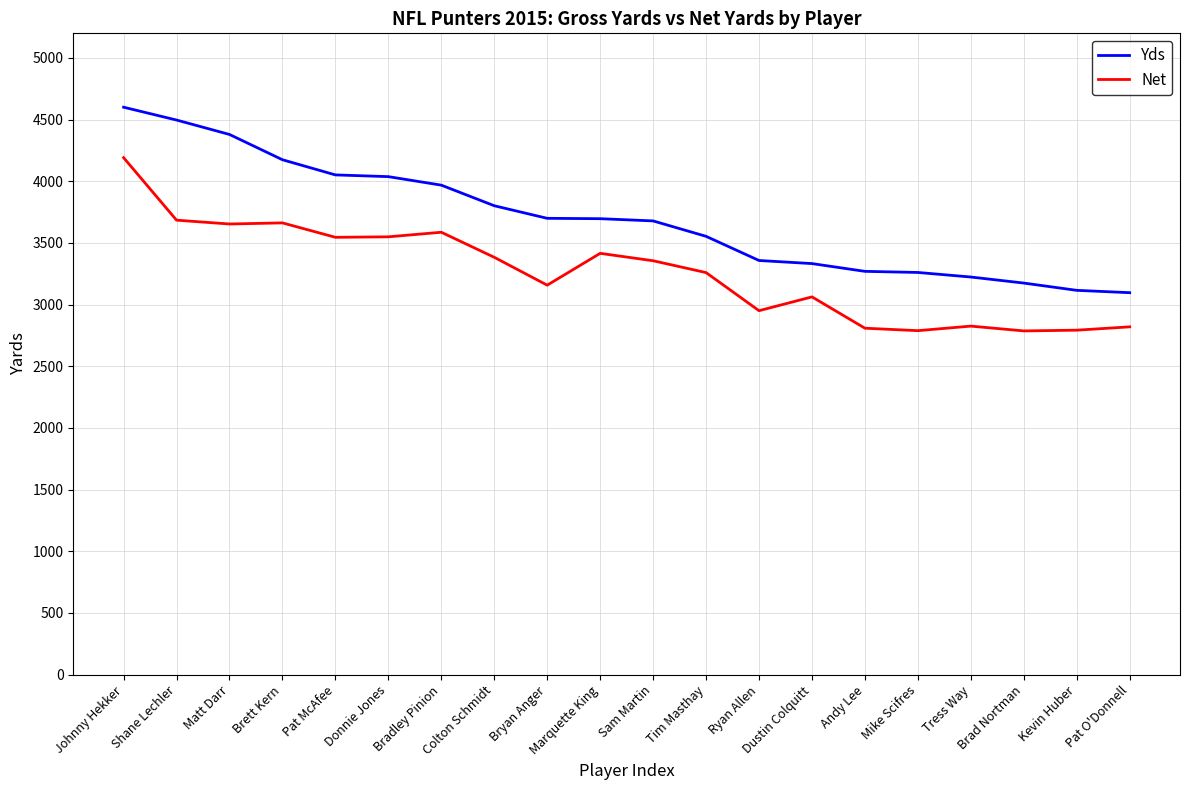

Which series has the widest spread of values?

Yds